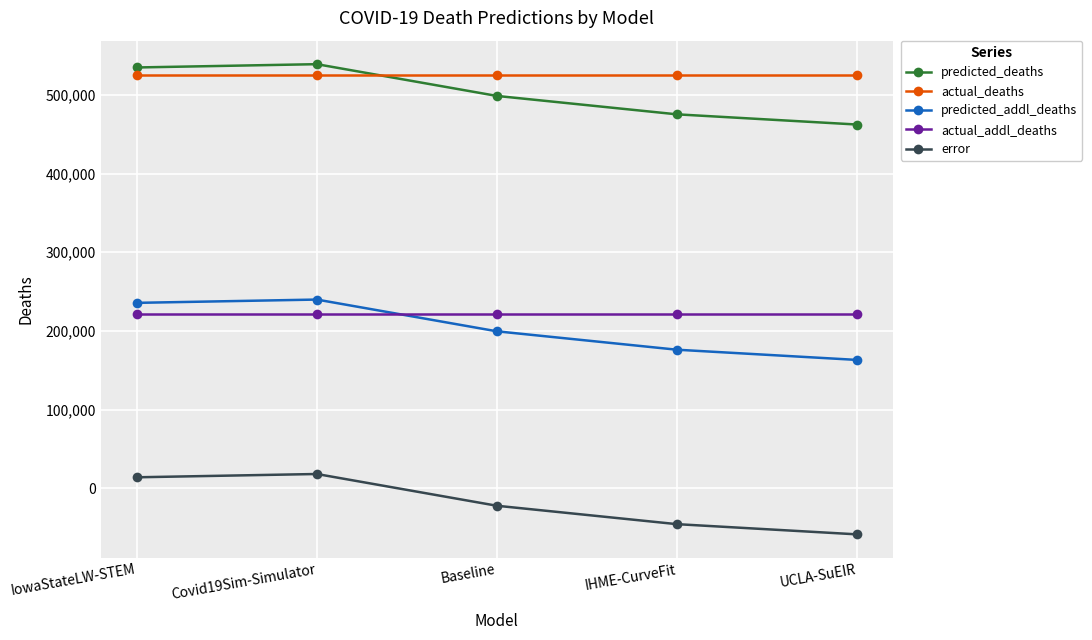

What is the label of the 5th point from the right?

IowaStateLW-STEM